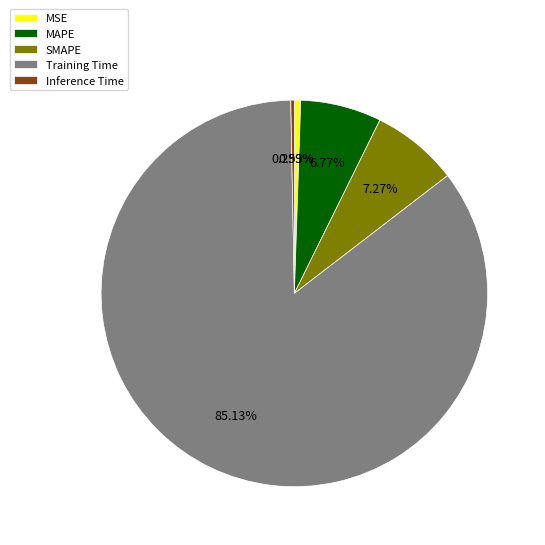

To the nearest percent, what is the difference between the MSE and MAPE slice percentages?

6%